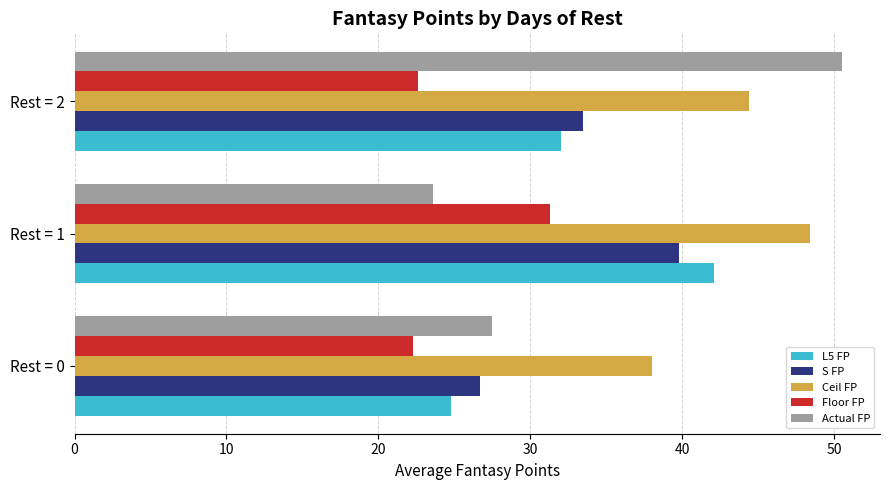

What is the difference between the Floor FP values at Rest = 2 and Rest = 1?

8.7